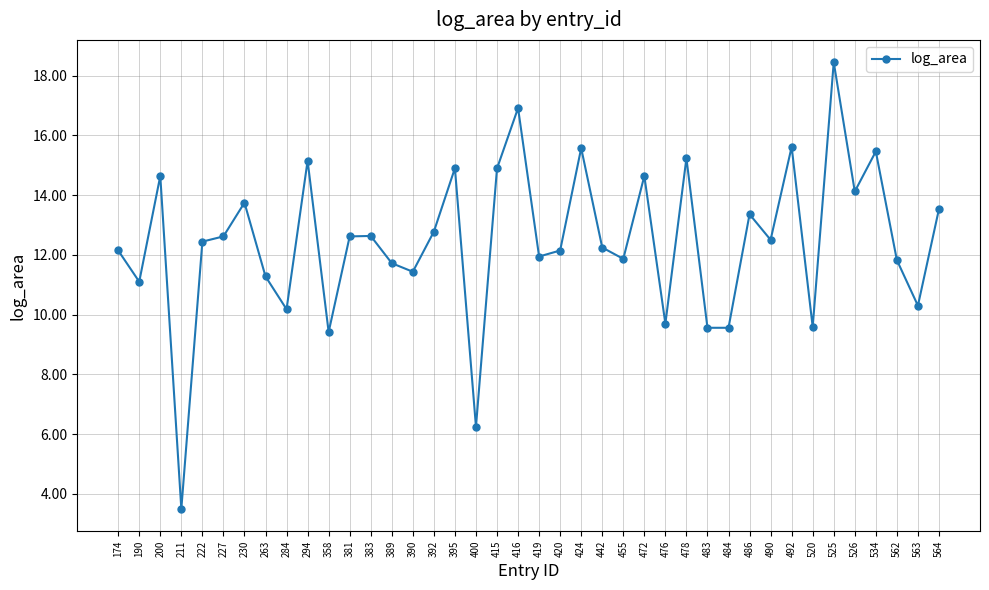

At which category does the chart reach its peak across all series?

525